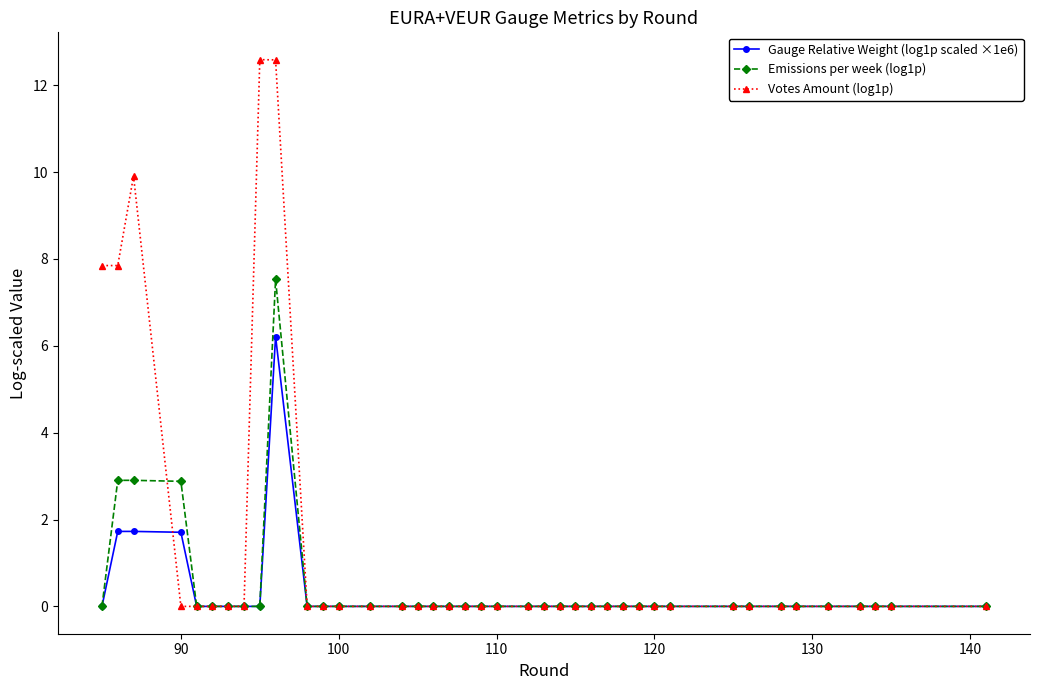

At how many categories does at least one series exceed 7?

5